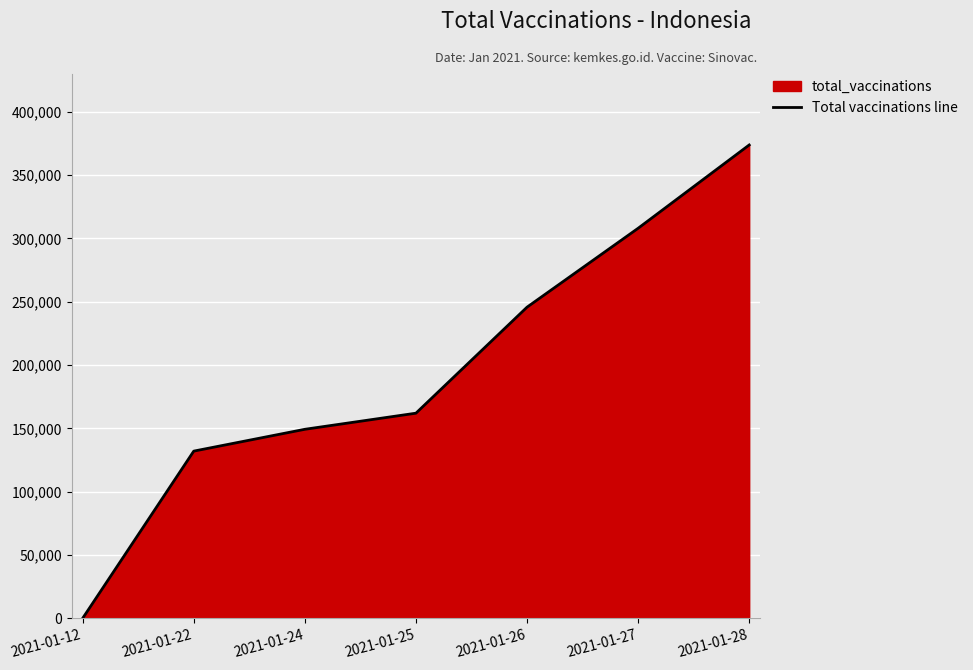

Between 2021-01-22 and 2021-01-27, which is larger?

2021-01-27